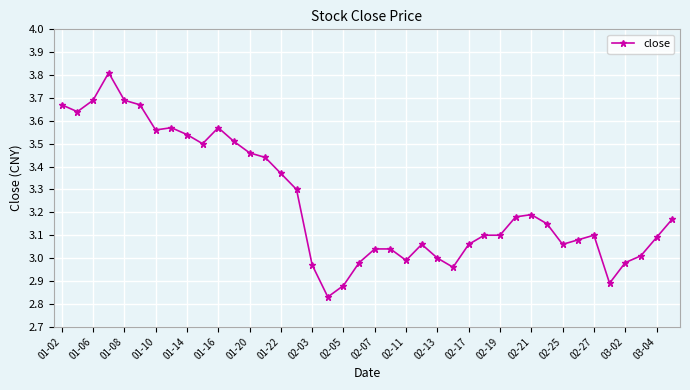

True or false: the data has more than 0 interior local peaks.

True